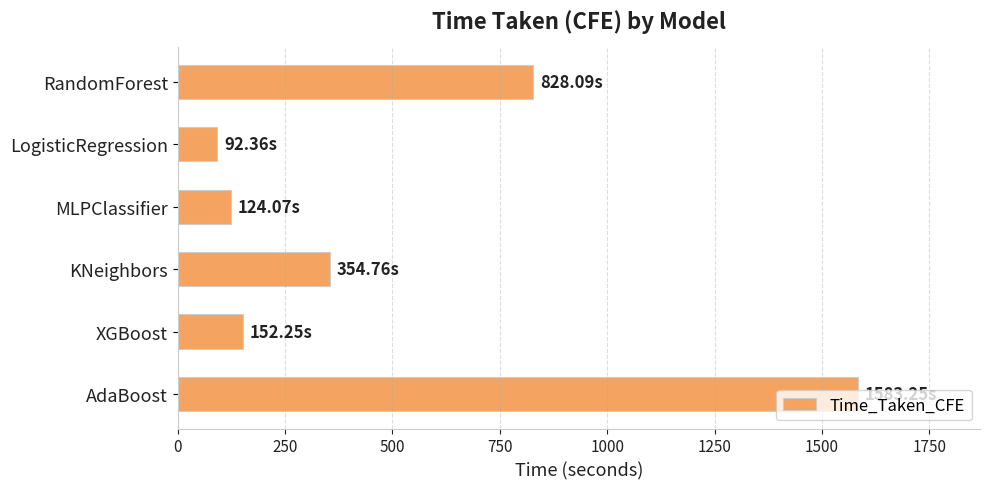

What is the difference between the second highest and minimum values?

735.7